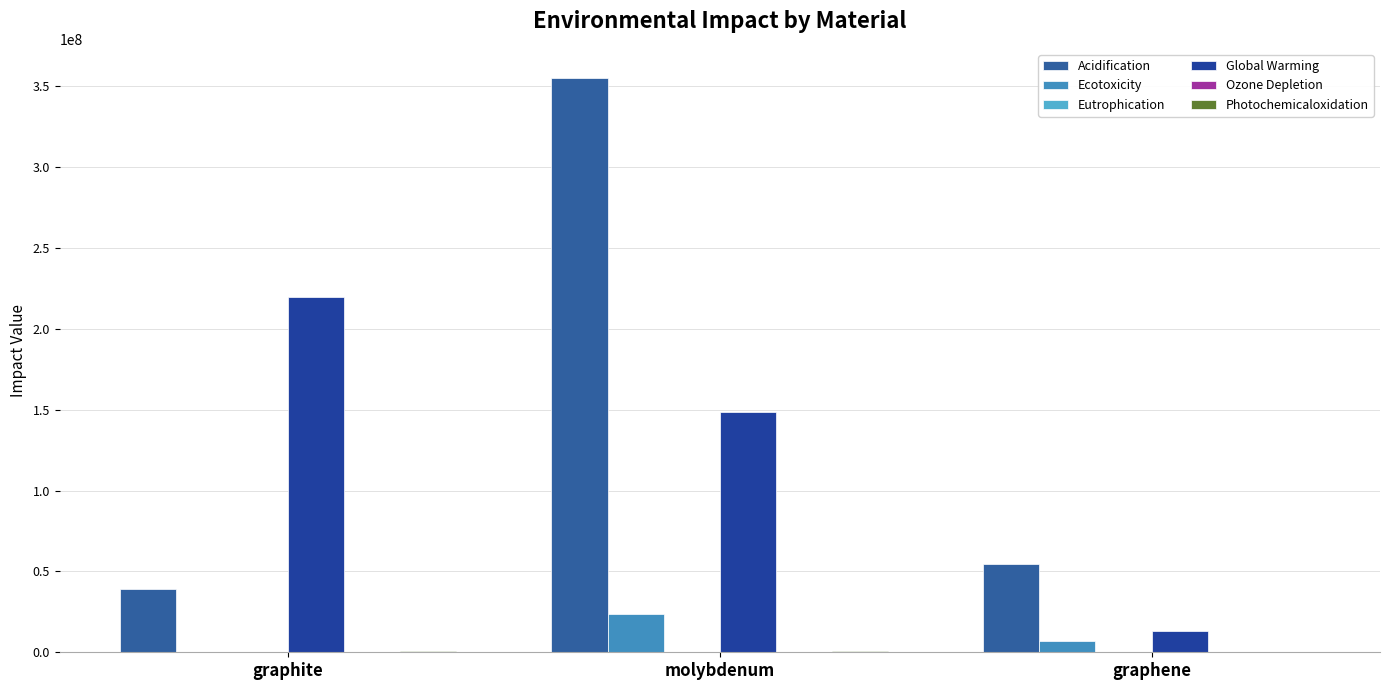

Is it true that Global Warming equals 118348666.1 at graphite?

False